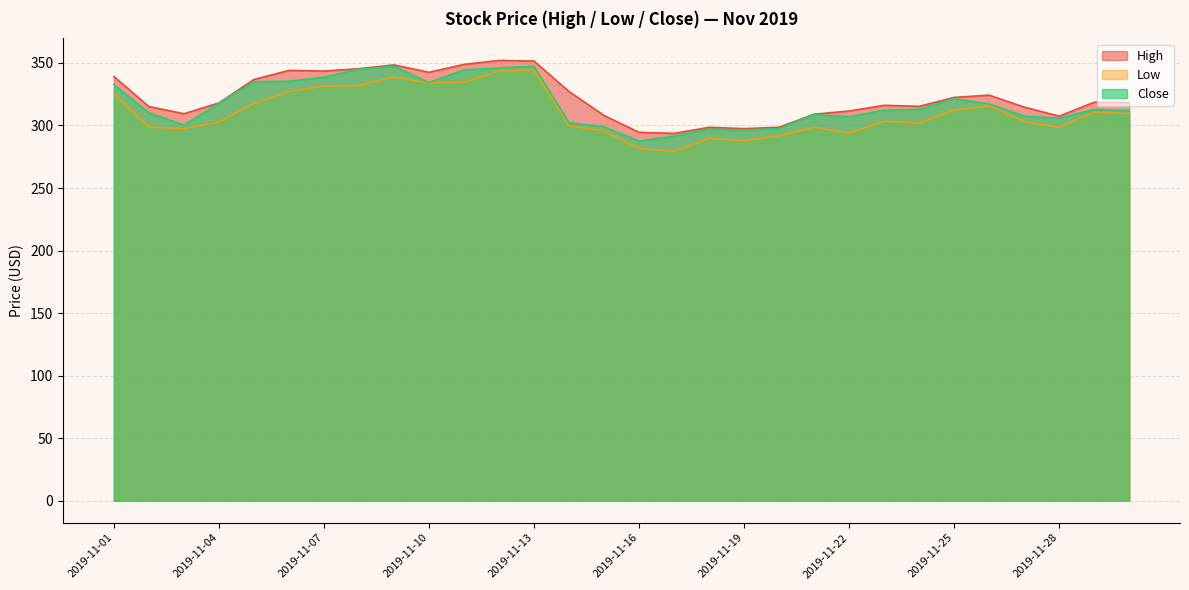

Rank the categories by Close value from highest to lowest.

2019-11-13, 2019-11-09, 2019-11-12, 2019-11-08, 2019-11-11, 2019-11-07, 2019-11-06, 2019-11-05, 2019-11-10, 2019-11-01, 2019-11-25, 2019-11-04, 2019-11-26, 2019-11-24, 2019-11-29, 2019-11-23, 2019-11-30, 2019-11-02, 2019-11-21, 2019-11-27, 2019-11-22, 2019-11-28, 2019-11-14, 2019-11-03, 2019-11-15, 2019-11-20, 2019-11-18, 2019-11-19, 2019-11-17, 2019-11-16